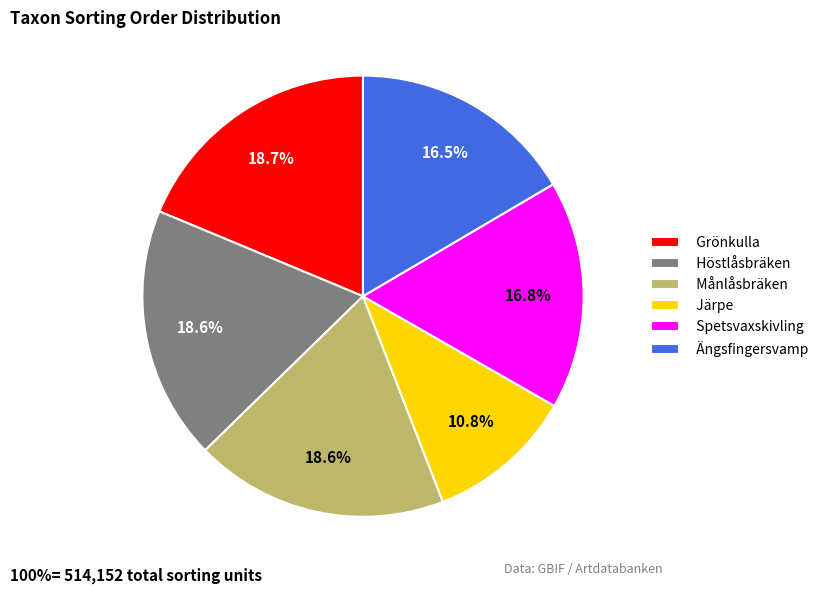

What is the smallest slice in the pie chart?

Järpe